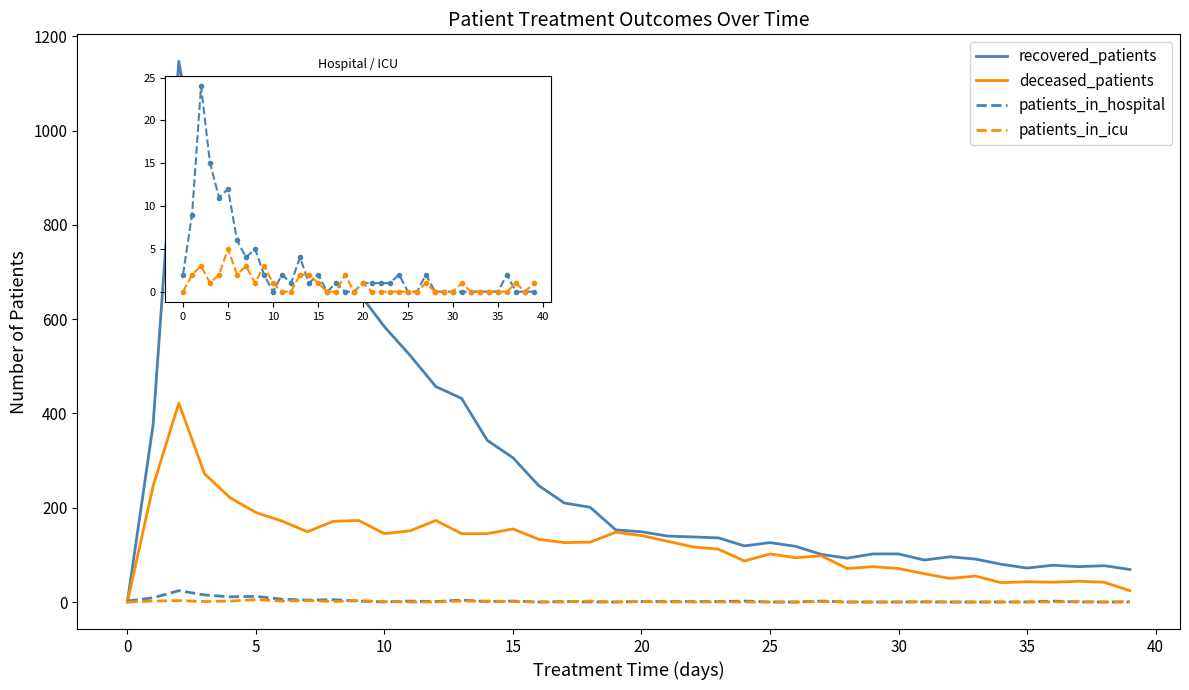

Which series has the largest range (max minus min)?

recovered_patients